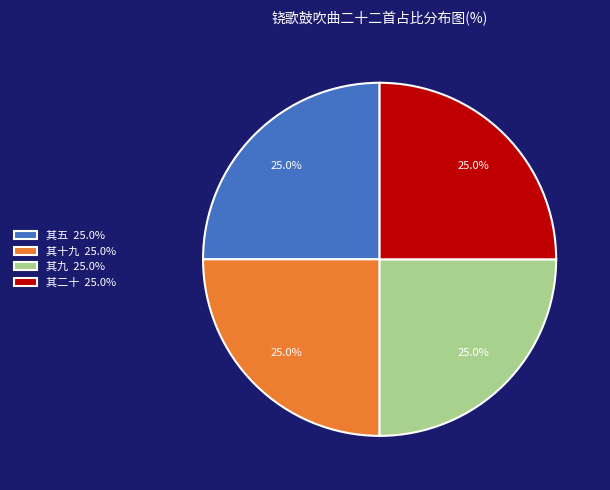

Is there any slice that represents more than half of the pie?

No